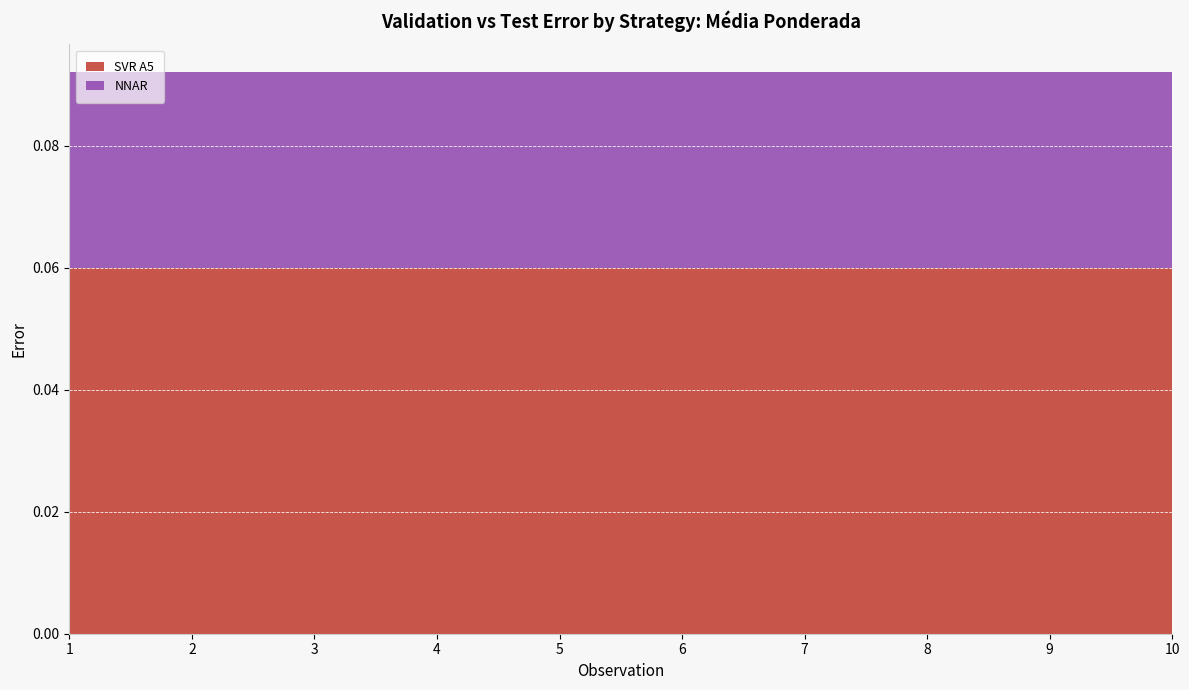

Reading left to right, list all the values displayed in this chart.

SVR A5: 0.1	0.1	0.1	0.1	0.1	0.1	0.1	0.1	0.1	0.1
NNAR: 0.0	0.0	0.0	0.0	0.0	0.0	0.0	0.0	0.0	0.0